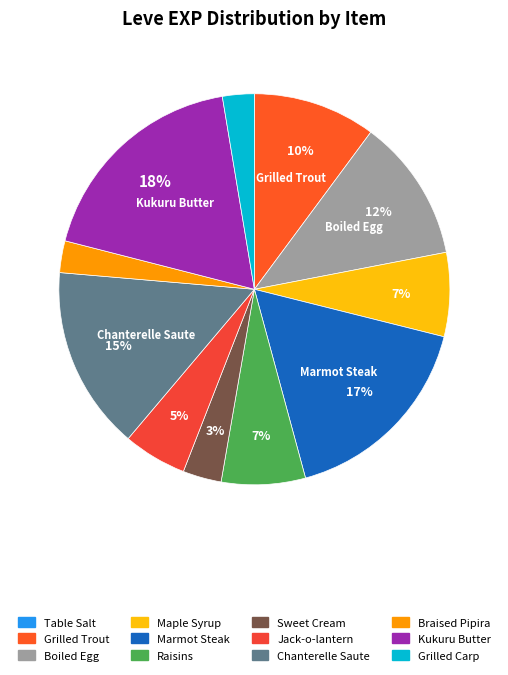

Which slice is the largest?

Kukuru Butter